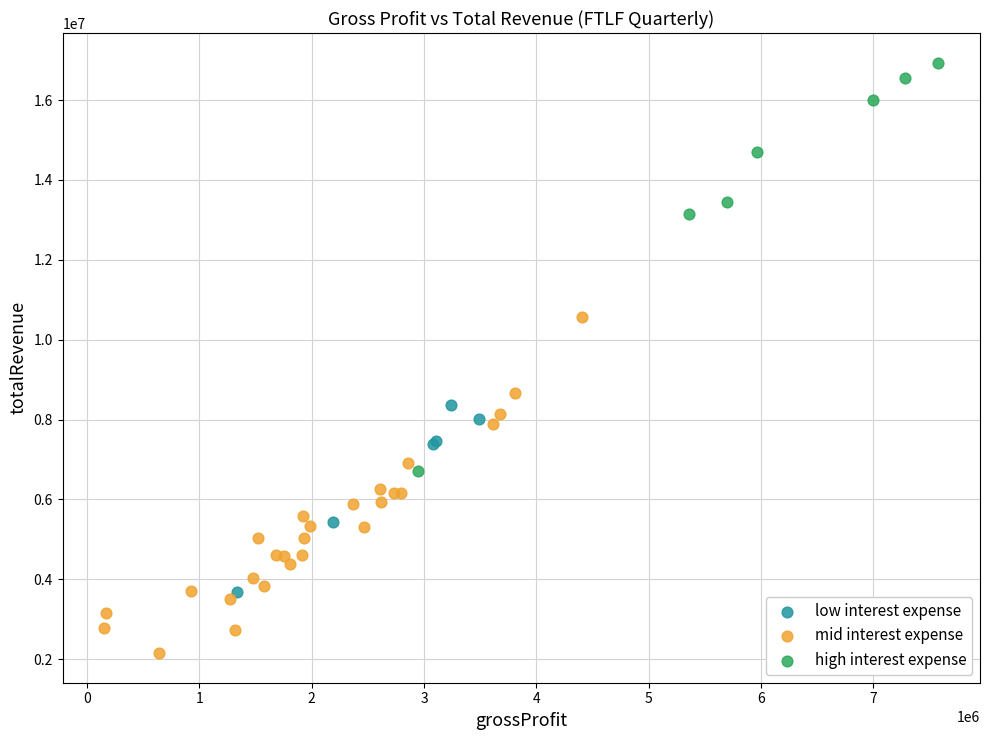

Which series contains the lowest Y value?

mid interest expense